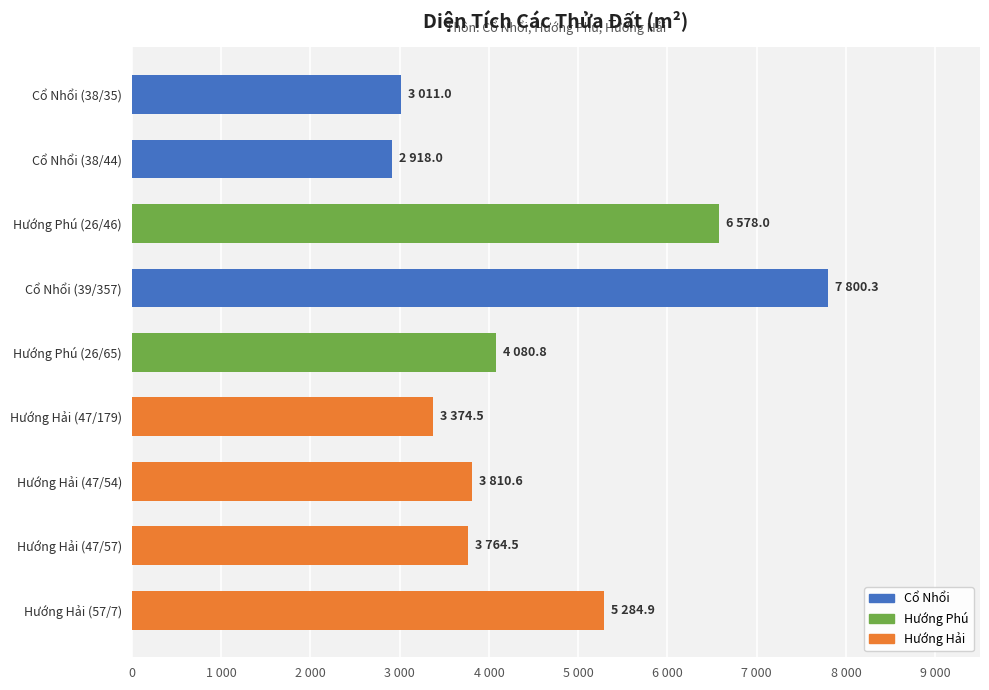

Are the bars horizontal?

Yes